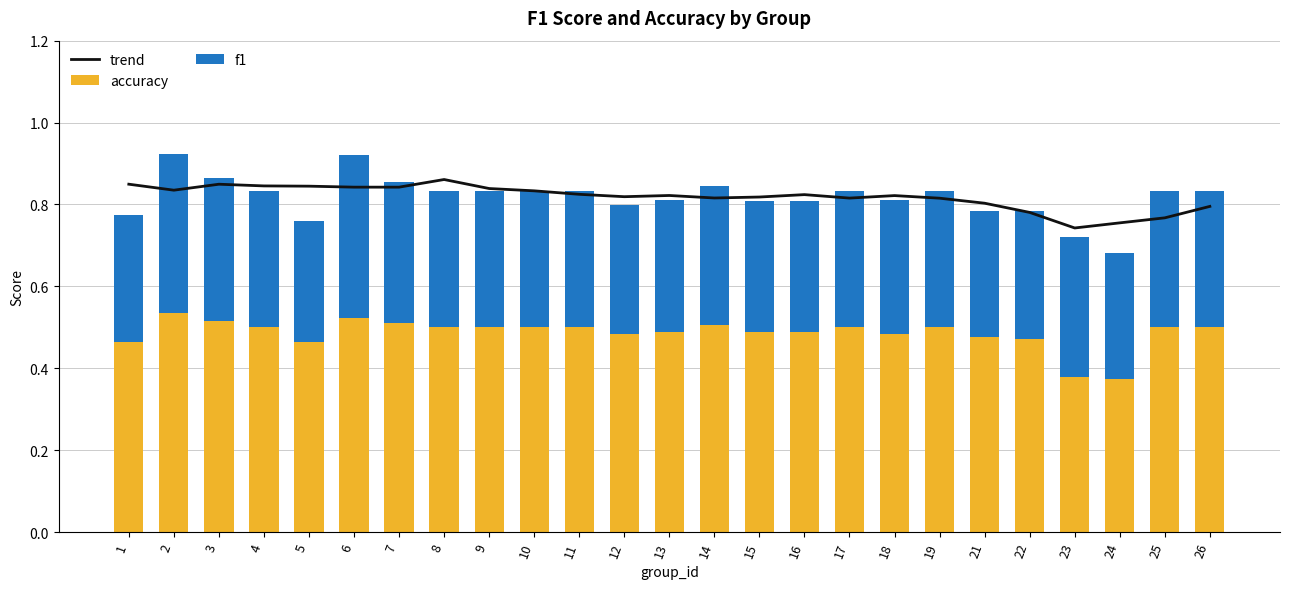

Which series changed the most between 3 and 17?

trend